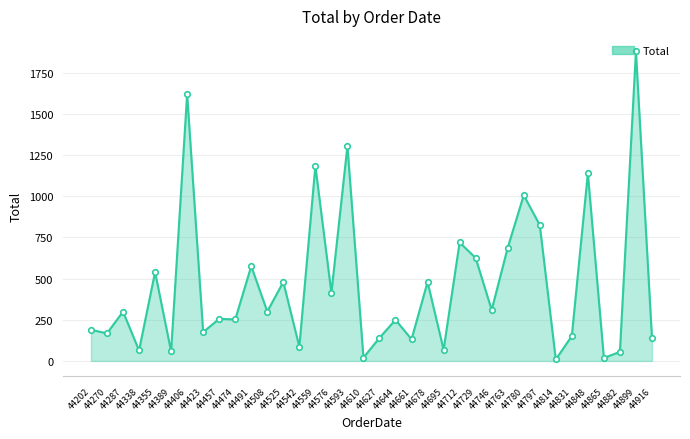

What is the difference between the second highest and minimum values?

1610.2